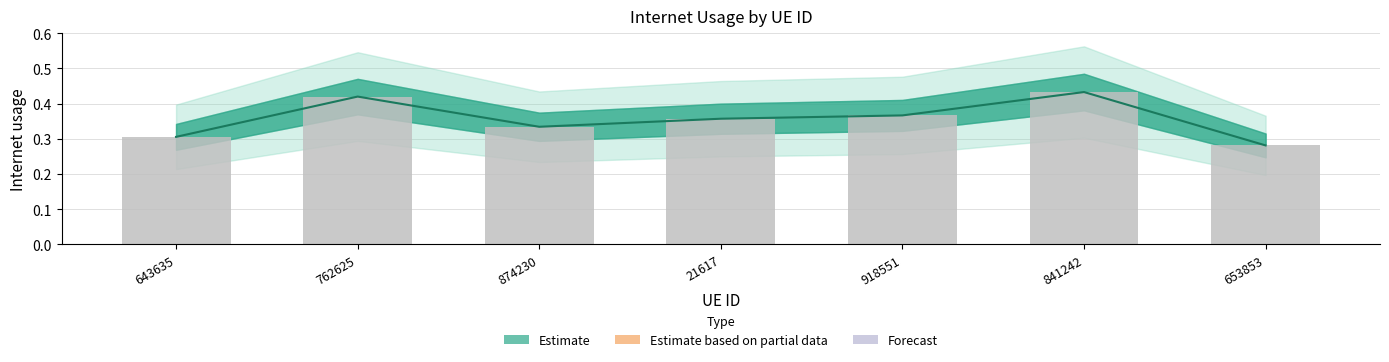

List the labels in order of value, smallest first.

653853, 643635, 874230, 21617, 918551, 762625, 841242